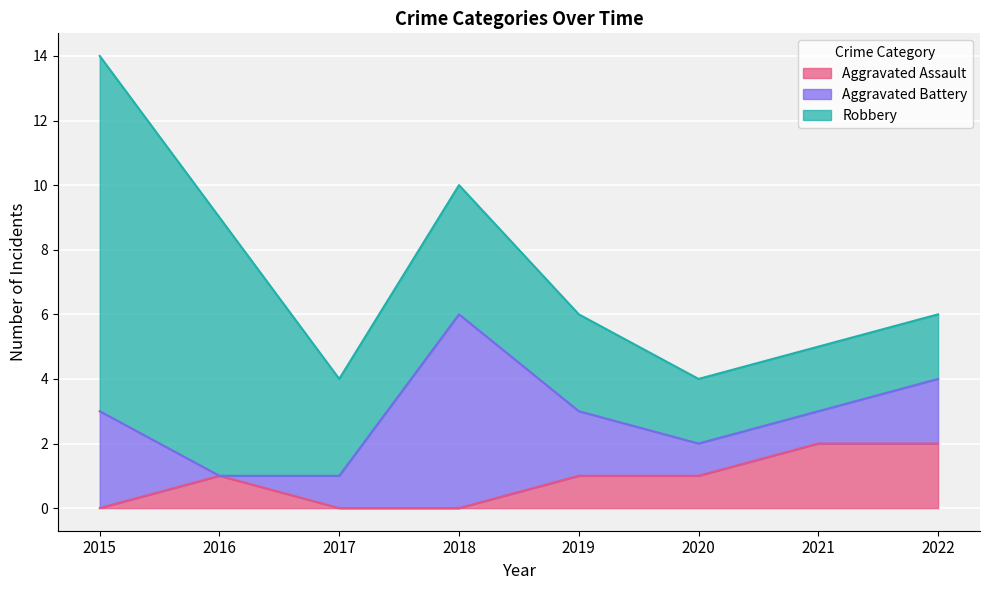

Where do Aggravated Battery and Robbery first cross each other?

2017 and 2018